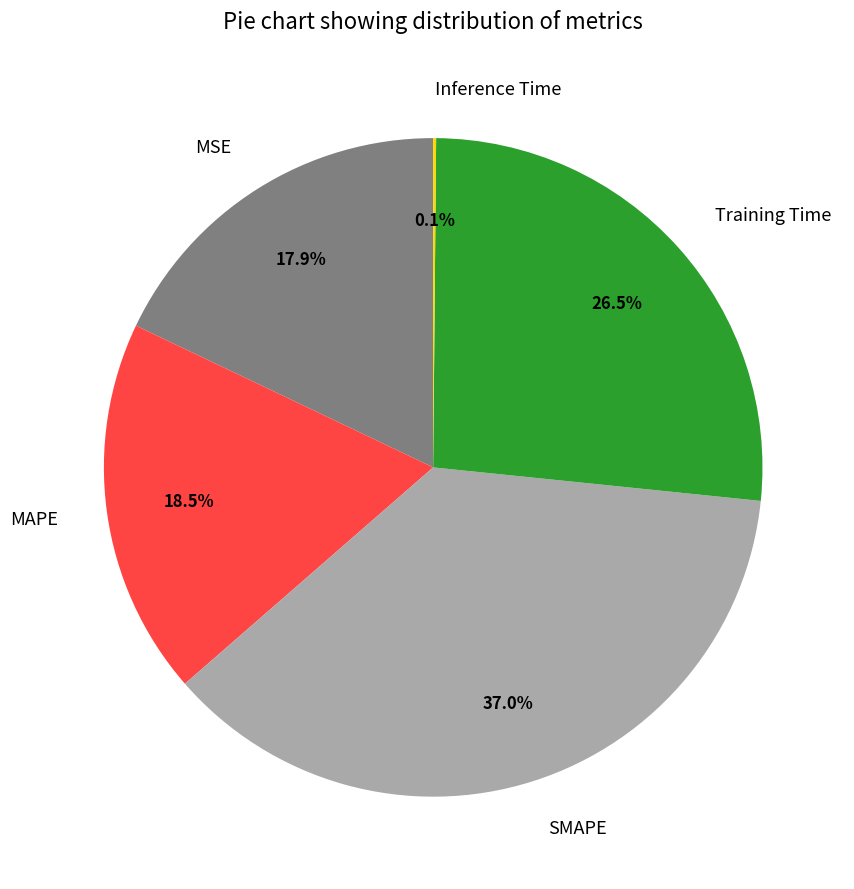

What is the largest slice in the pie chart?

SMAPE